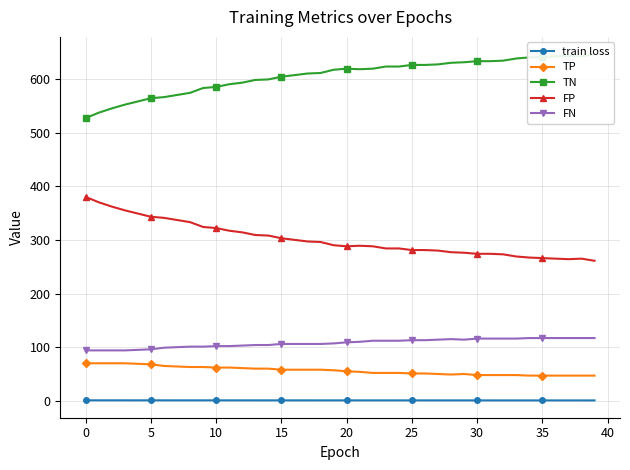

True or false: train loss and TN cross at least once.

False